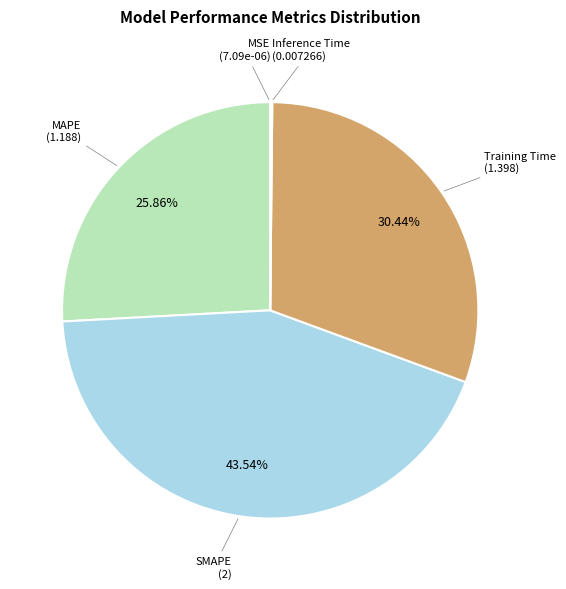

Is there a majority slice in this chart?

No